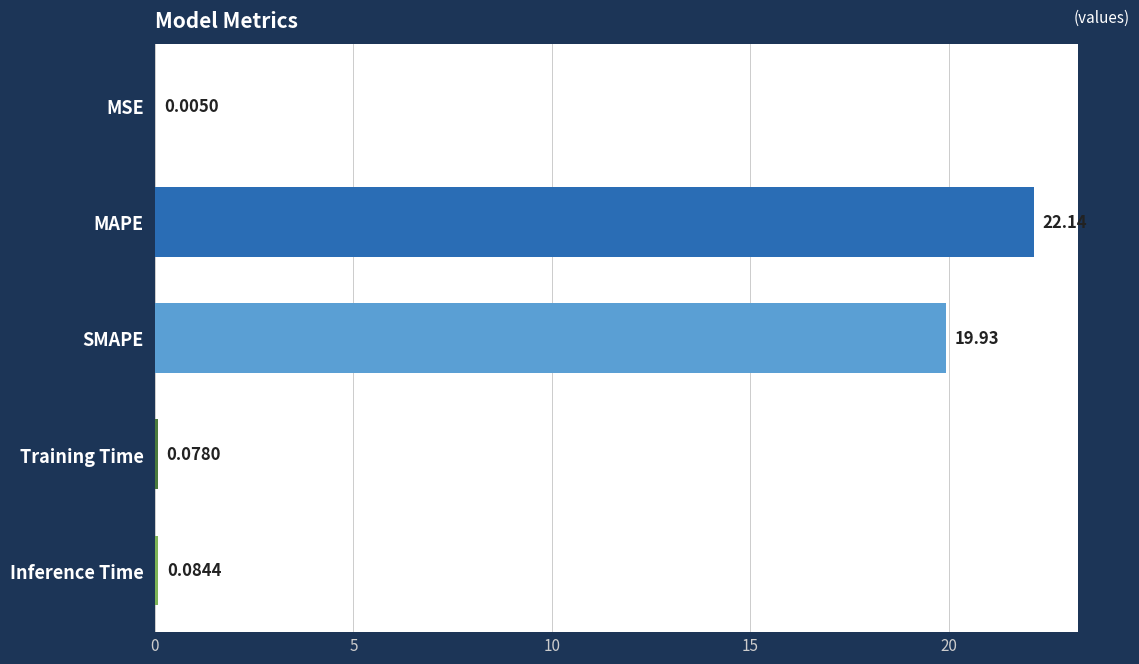

Which category has the highest value across all series?

MAPE